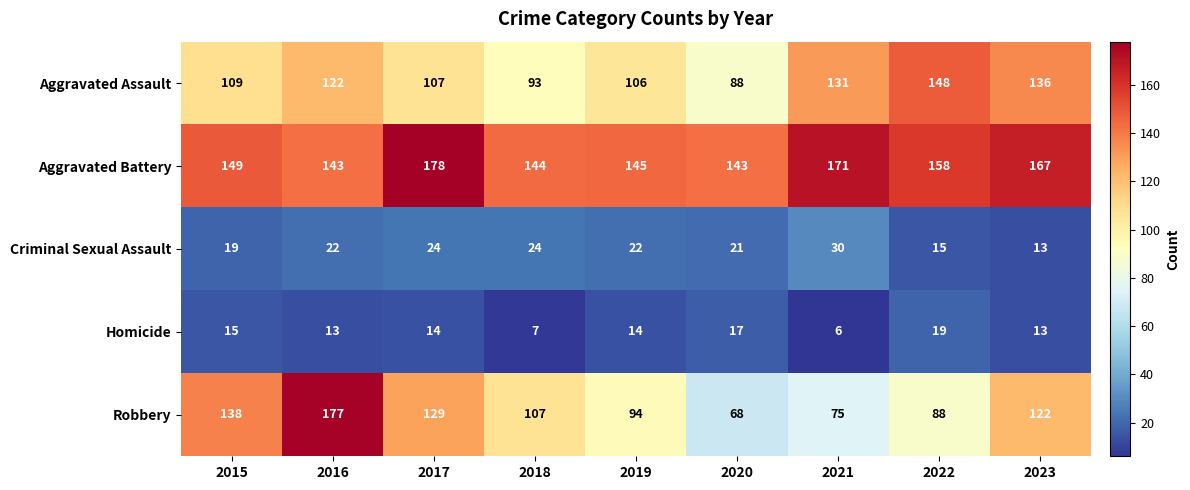

What is the average value of the Aggravated Battery series?

155